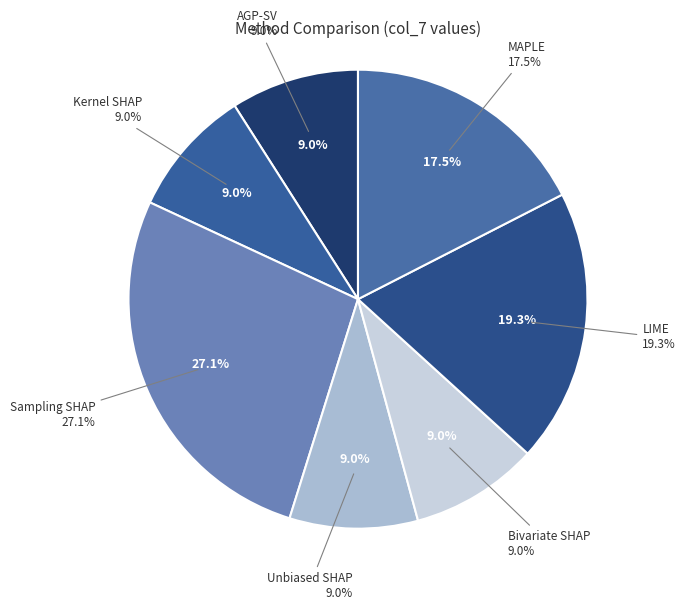

Count the number of slices in the pie.

7